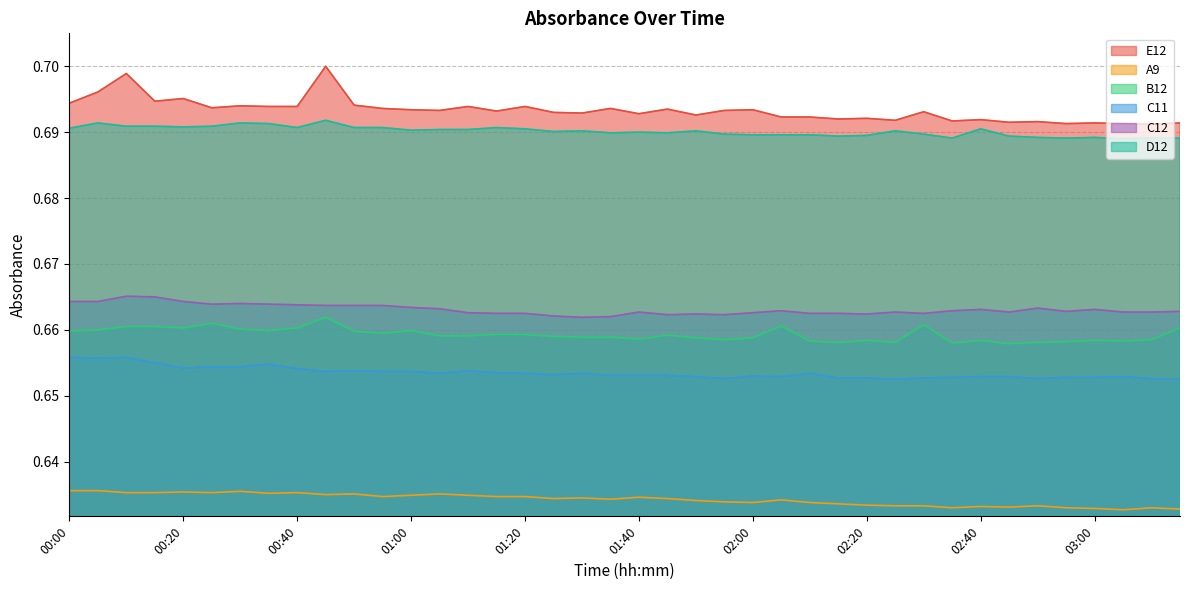

Rank the categories by C12 value from highest to lowest.

00:10, 00:15, 00:00, 00:05, 00:20, 00:30, 00:25, 00:35, 00:40, 00:45, 00:50, 00:55, 01:00, 02:50, 01:05, 02:40, 03:00, 02:05, 02:35, 02:55, 03:15, 01:40, 02:25, 02:45, 03:05, 03:10, 01:10, 02:00, 01:15, 01:20, 02:10, 02:15, 02:30, 01:50, 02:20, 01:45, 01:55, 01:25, 01:35, 01:30